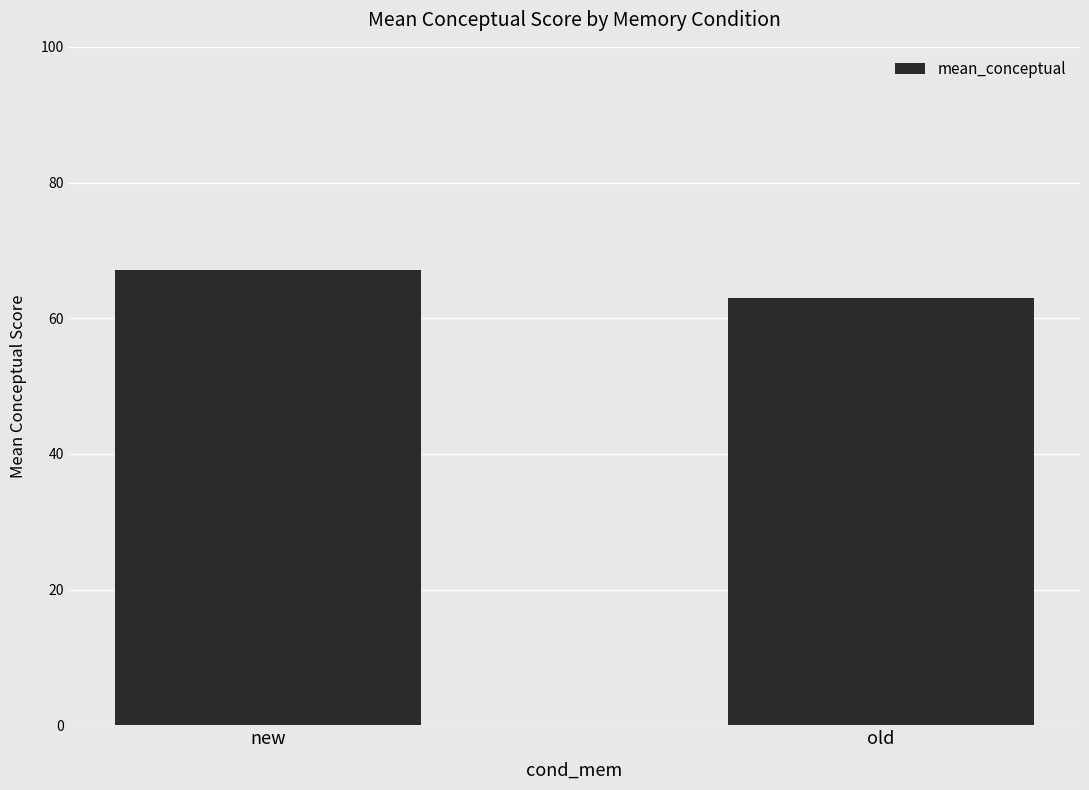

Approximately how many times larger is the value at new compared to old?

1.1